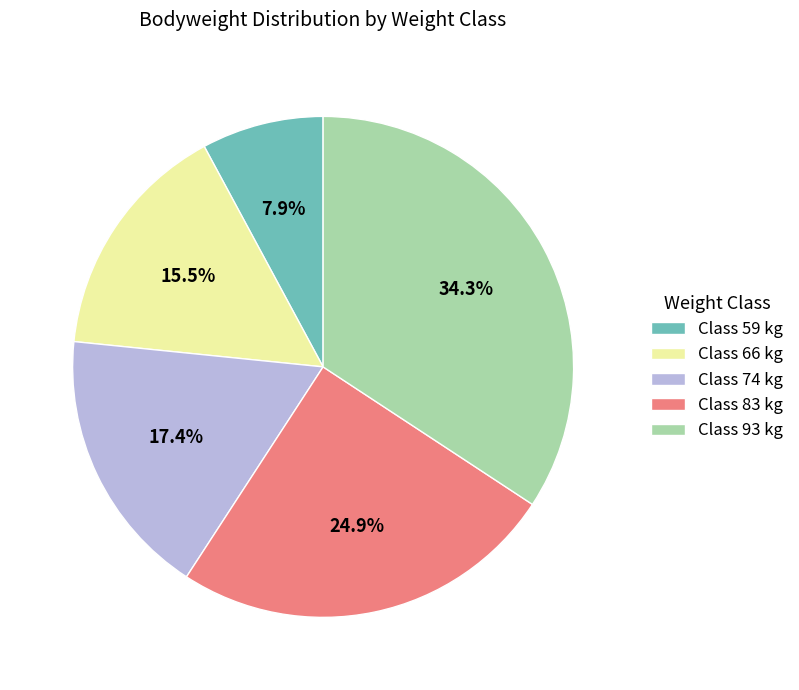

Combined, what portion of the pie is Class 74 kg and Class 66 kg?

32.9%